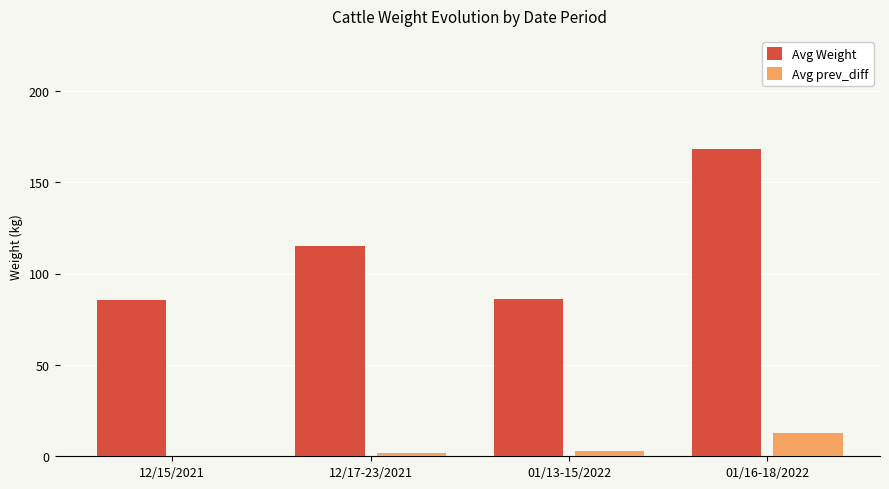

Does the chart contain stacked bars?

No